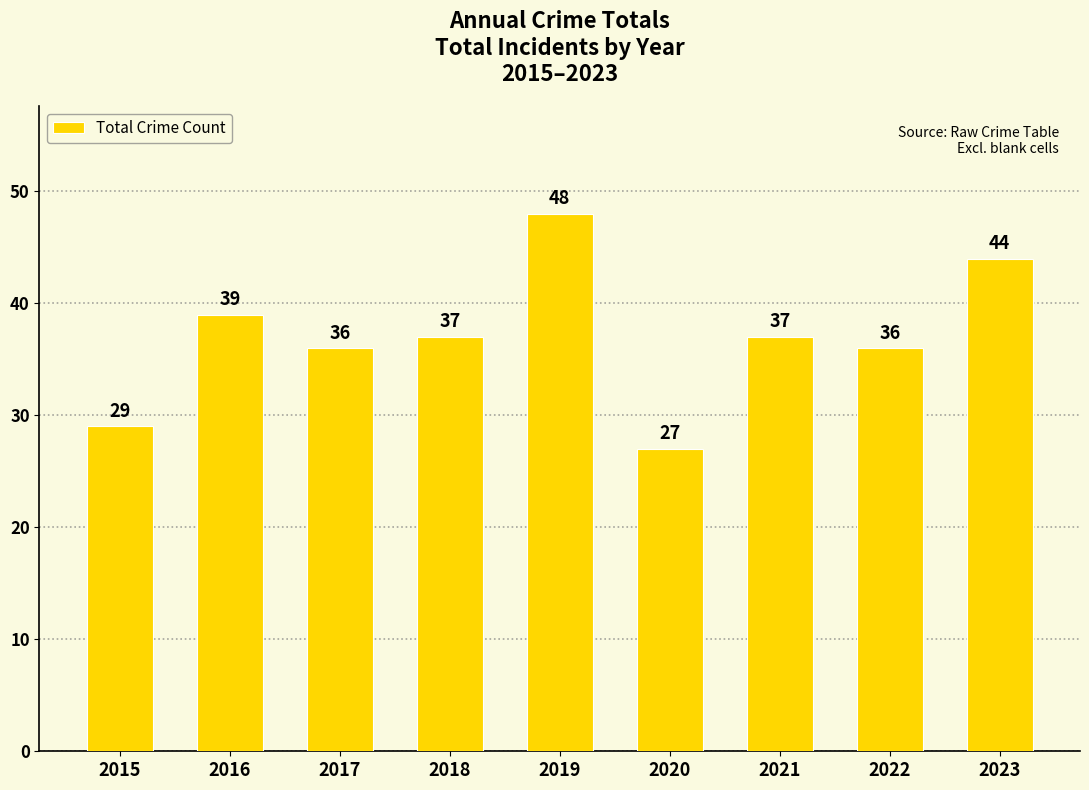

What is the smallest value displayed?

27